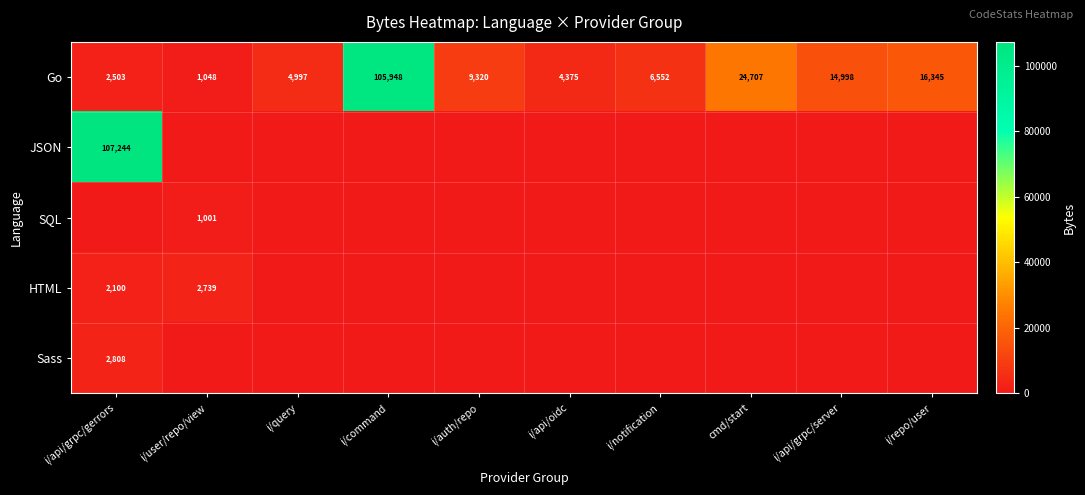

What is the total value across all series at cmd/start?

24707